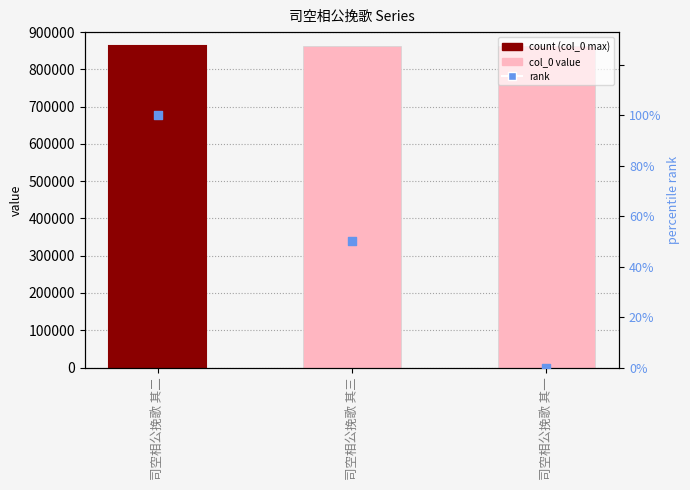

Which series has the largest total across all categories?

col_0